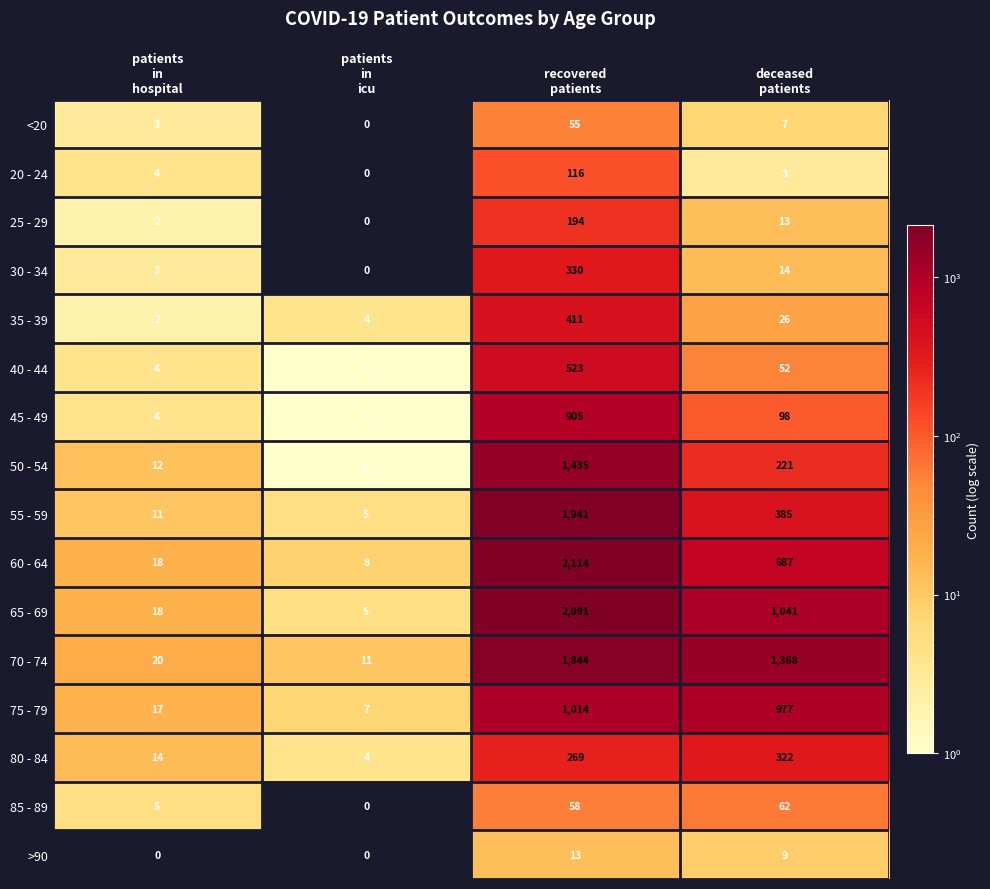

What is the difference between the maximum and second lowest values in the 30 - 34 series?

327